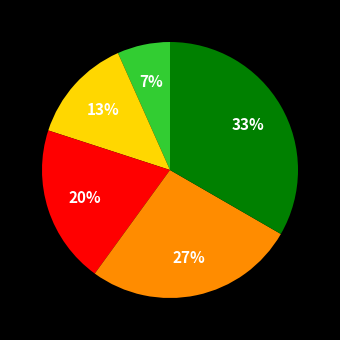

Is there a majority slice in this chart?

No